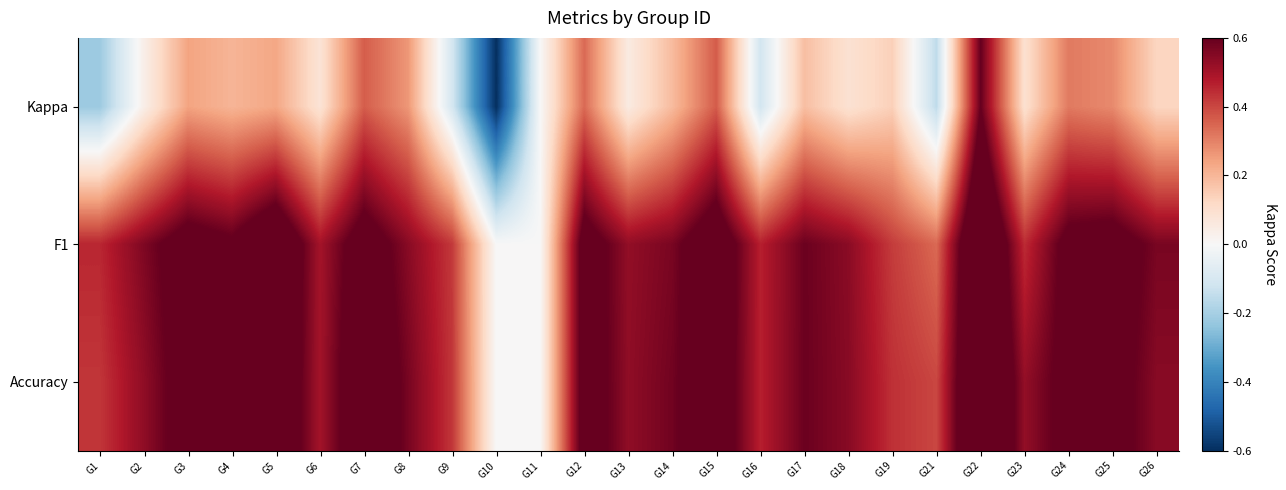

What is the maximum value shown in the chart?

0.8